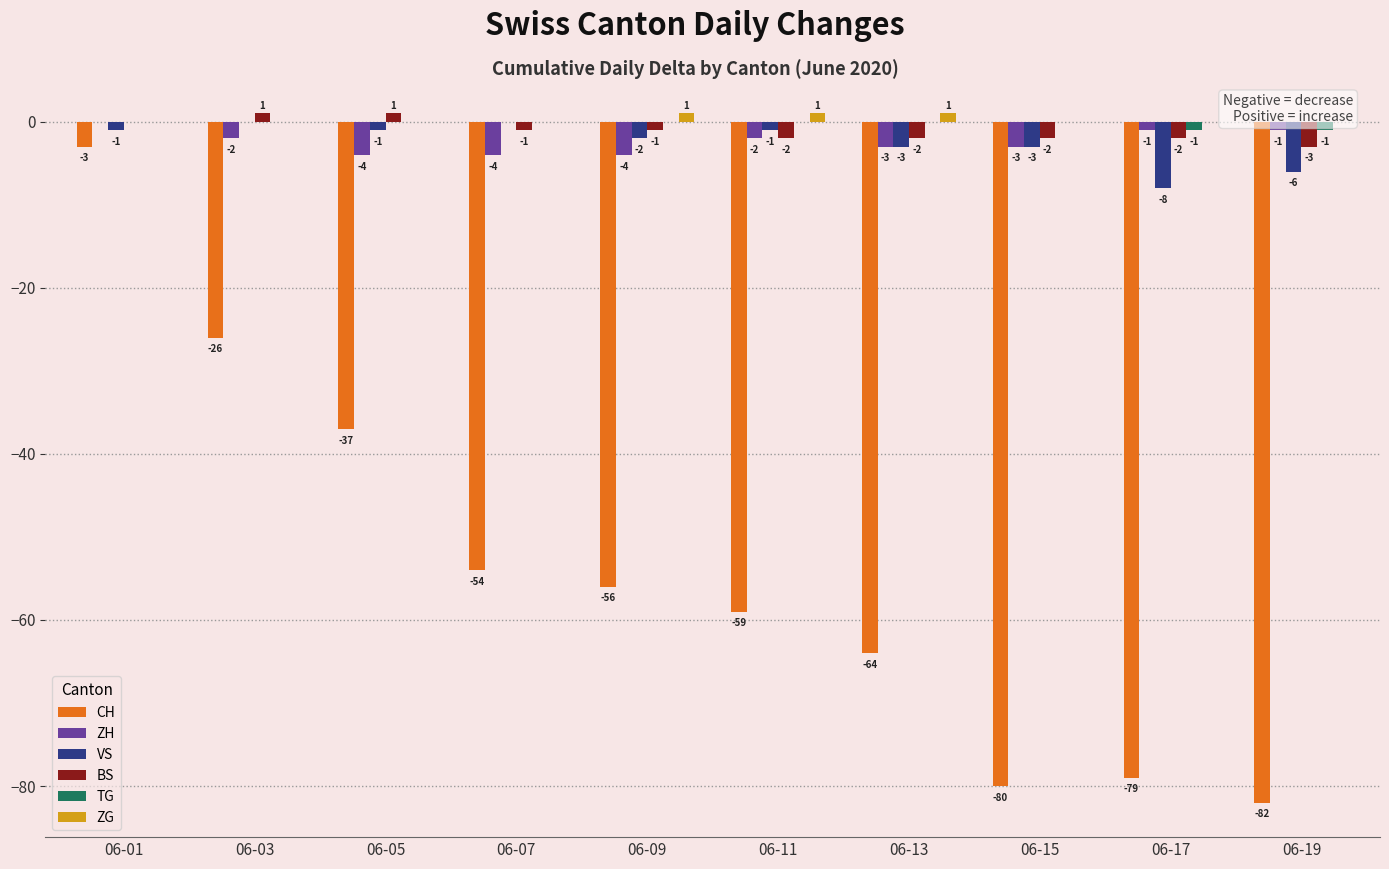

Reading left to right, extract all data points from this chart.

CH: -3	-26	-37	-54	-56	-59	-64	-80	-79	-82
ZH: 0	-2	-4	-4	-4	-2	-3	-3	-1	-1
VS: -1	0	-1	0	-2	-1	-3	-3	-8	-6
BS: 0	1	1	-1	-1	-2	-2	-2	-2	-3
TG: 0	0	0	0	0	0	0	0	-1	-1
ZG: 0	0	0	0	1	1	1	0	0	0